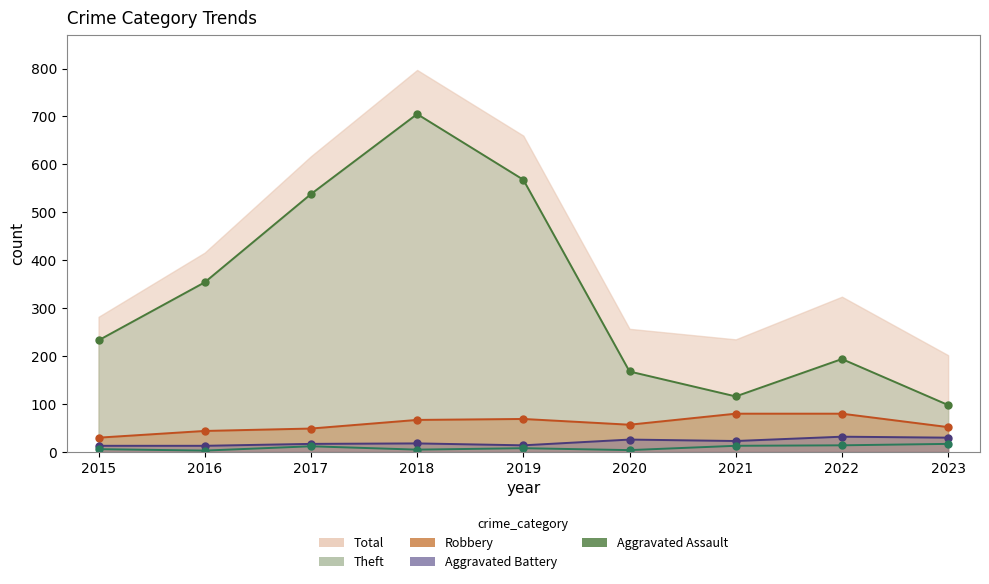

Rank the categories by Aggravated Battery value from highest to lowest.

2022, 2023, 2020, 2021, 2018, 2017, 2019, 2015, 2016